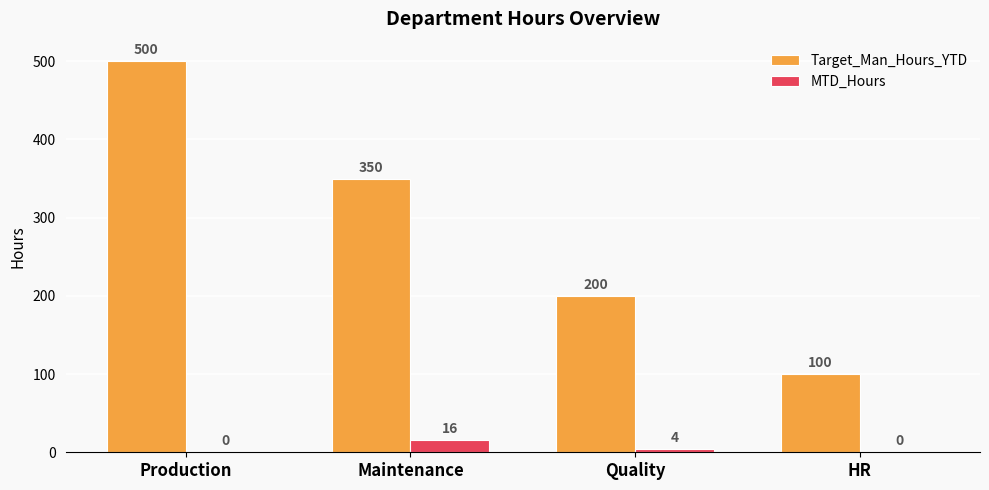

At which label does Target_Man_Hours_YTD reach its peak?

Production